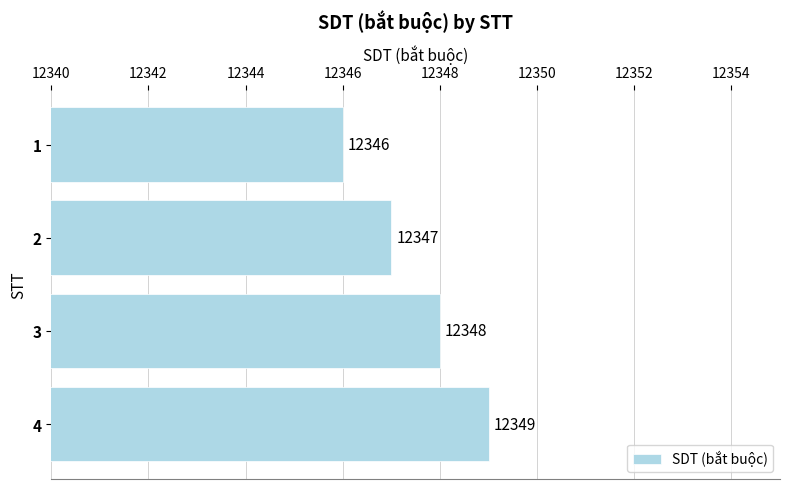

What is the difference between the maximum and minimum values?

3